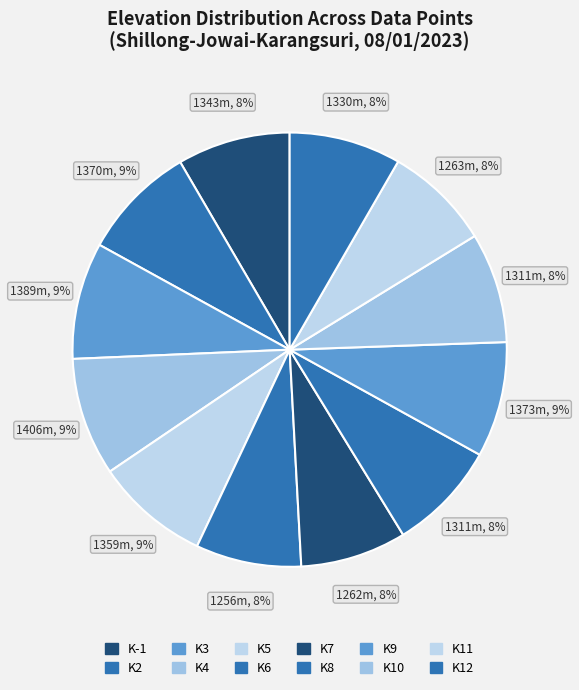

Is the sum of K10 and K5 greater than half?

No